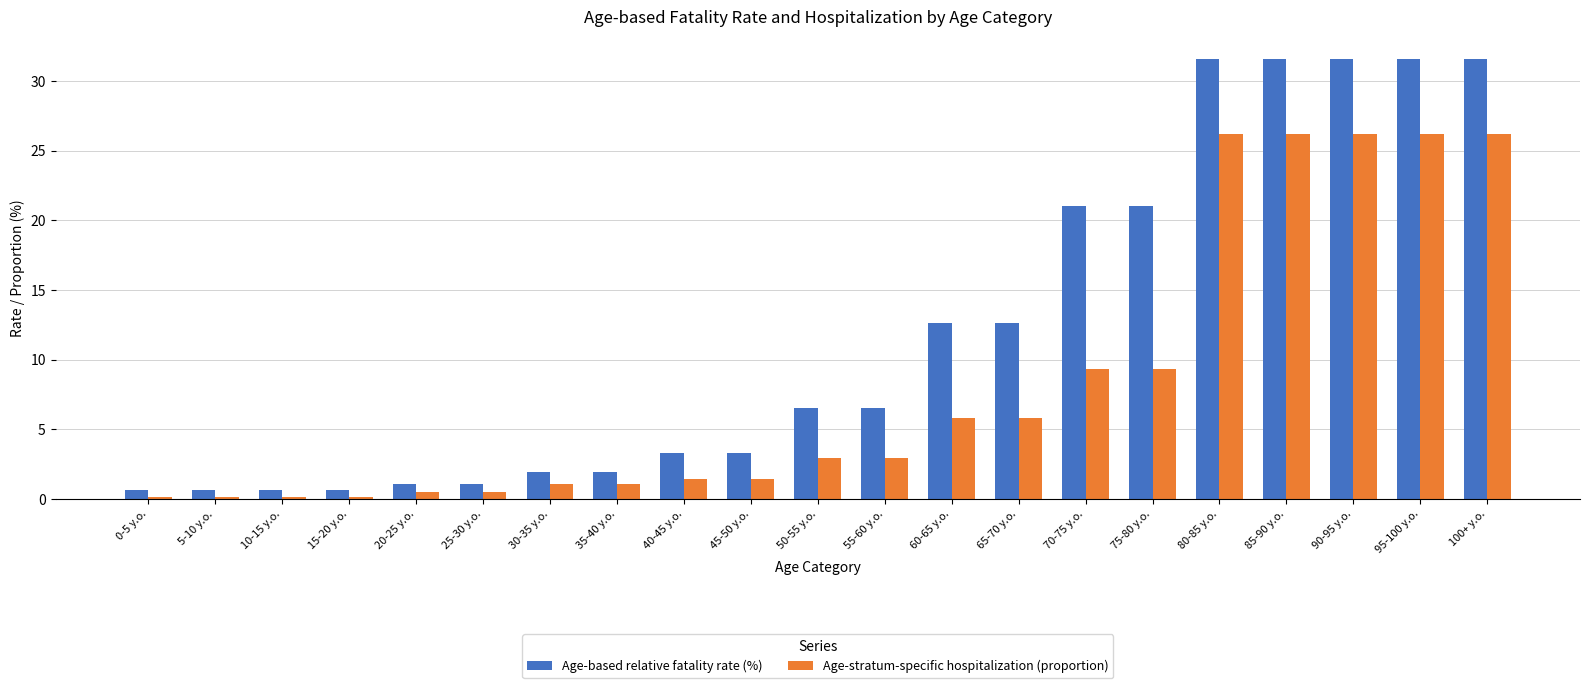

What is the value of the Age-stratum-specific hospitalization (proportion) bar at the 1st from the left?

0.1